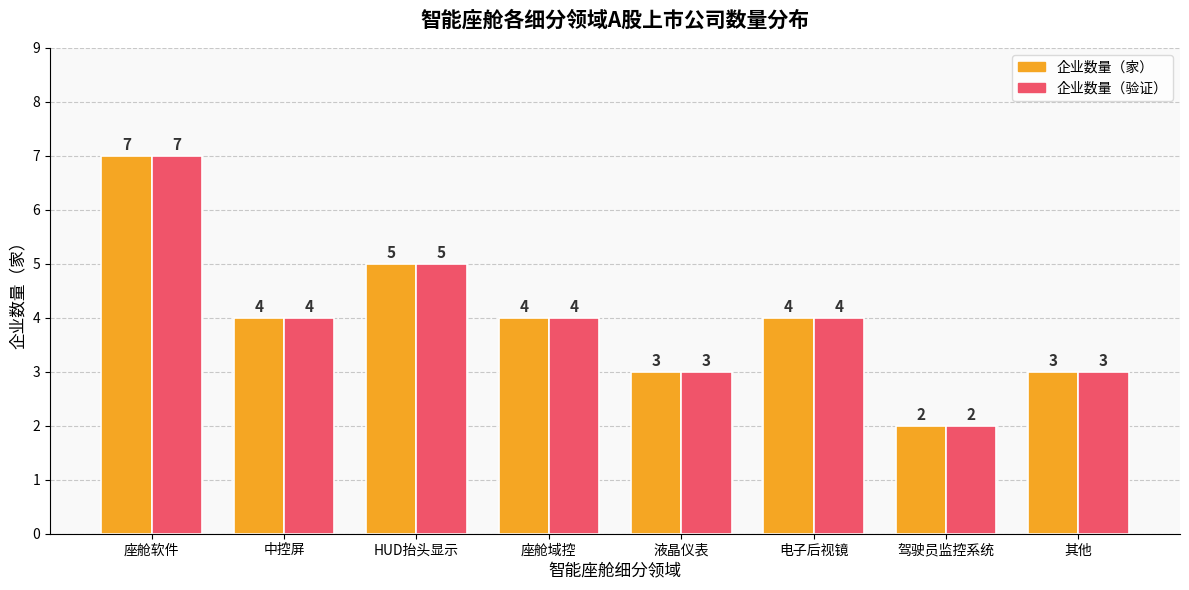

At which category is the sum across all series the highest?

座舱软件